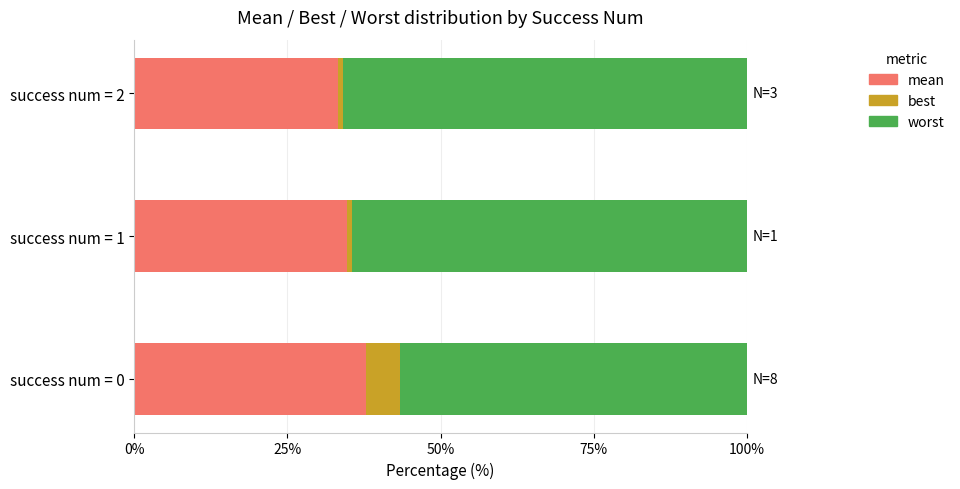

Count the number of categories in the chart.

3